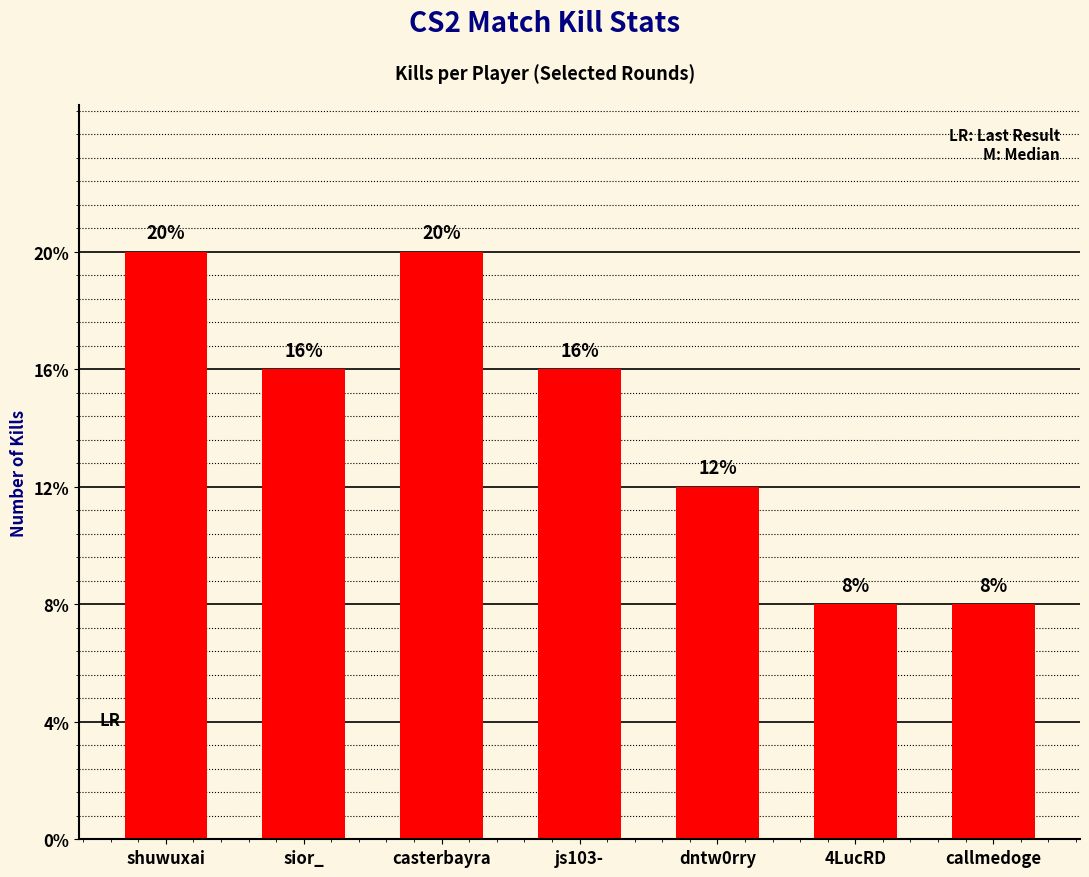

List the labels in order of value, smallest first.

4LucRD, callmedoge, dntw0rry, sior_, js103-, shuwuxai, casterbayra